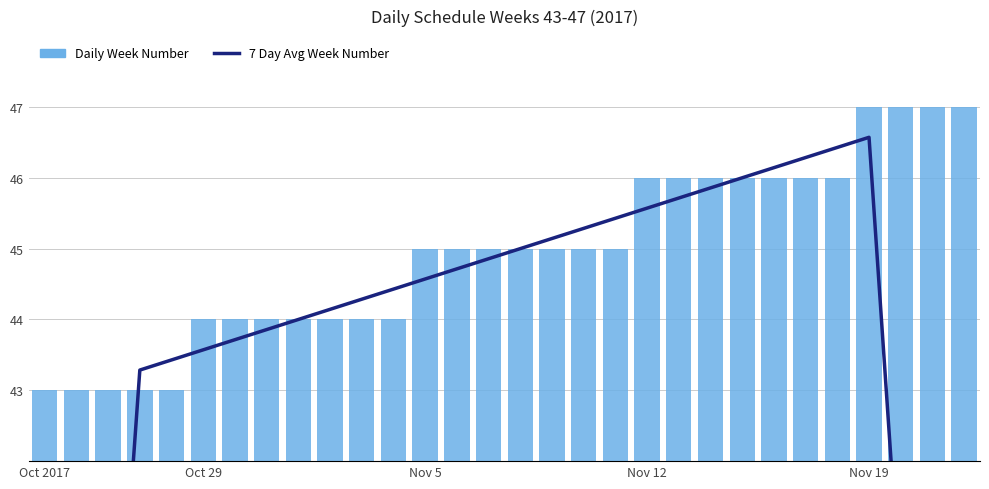

How many data points in Daily Week Number are less than 45?

12